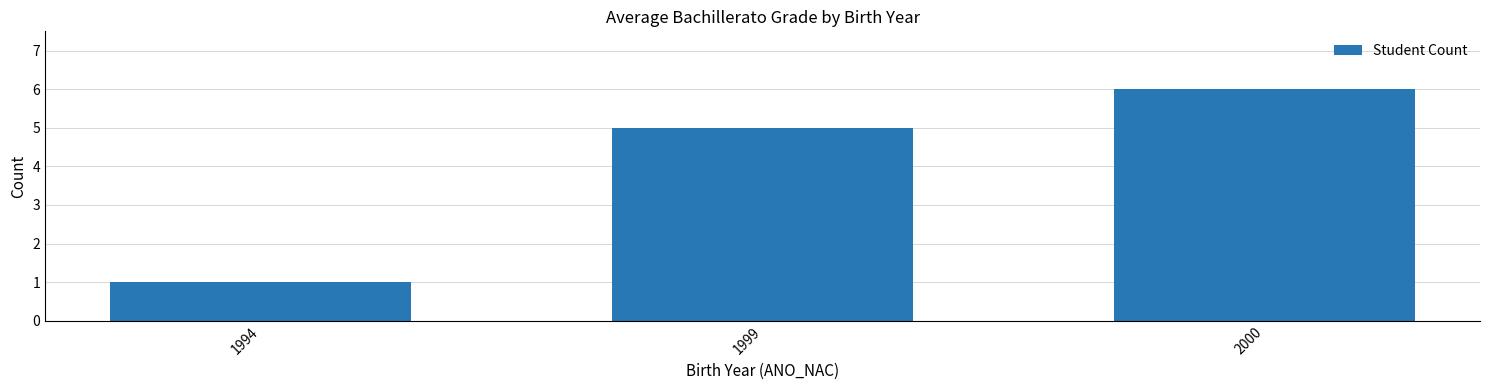

Reading left to right, what are all the values shown in this chart?

1994=1	1999=5	2000=6